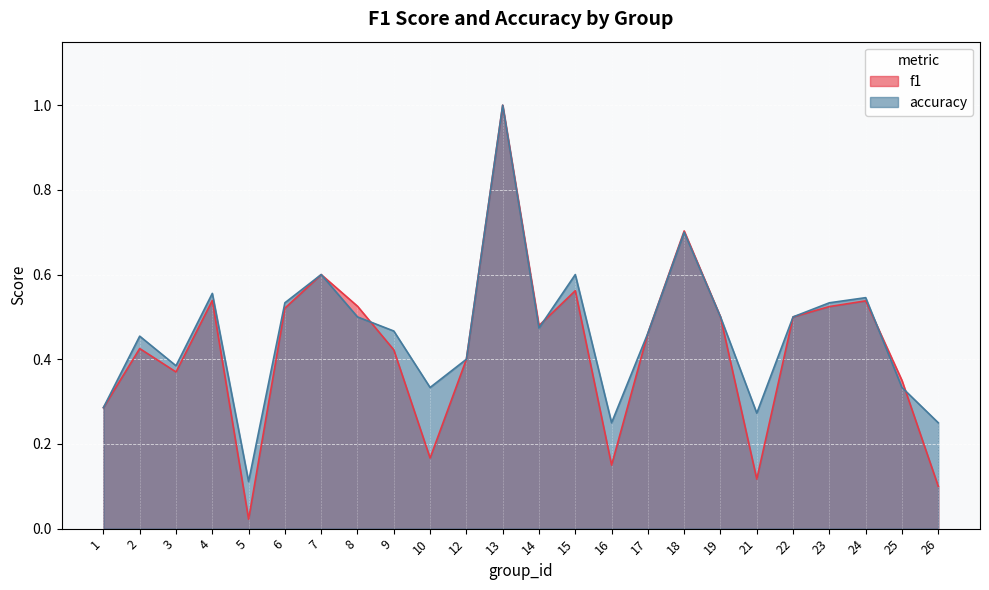

Between 1 and 3, which series saw the biggest shift?

accuracy